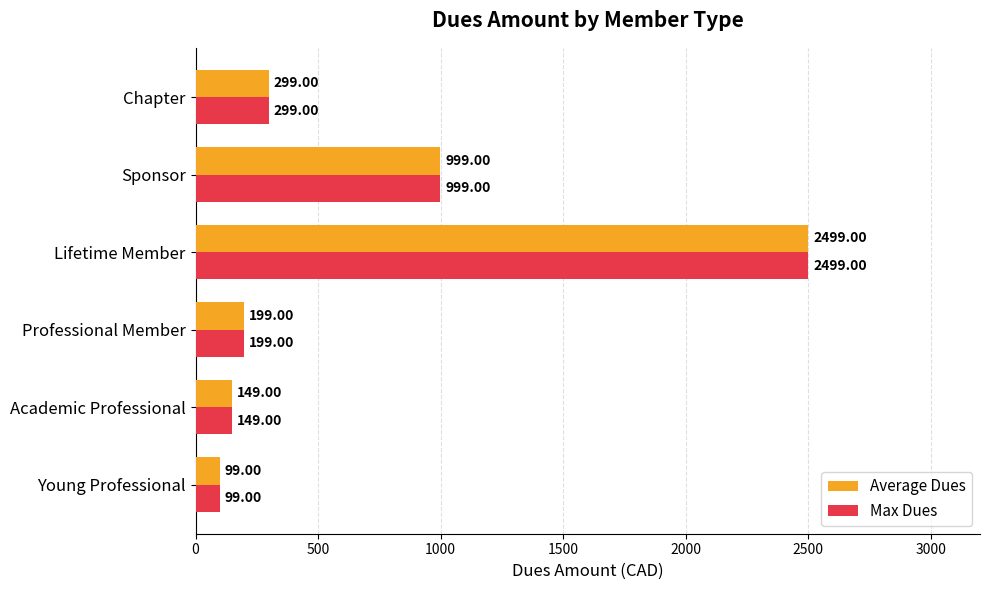

At which label is Average Dues closest to 1299?

Sponsor